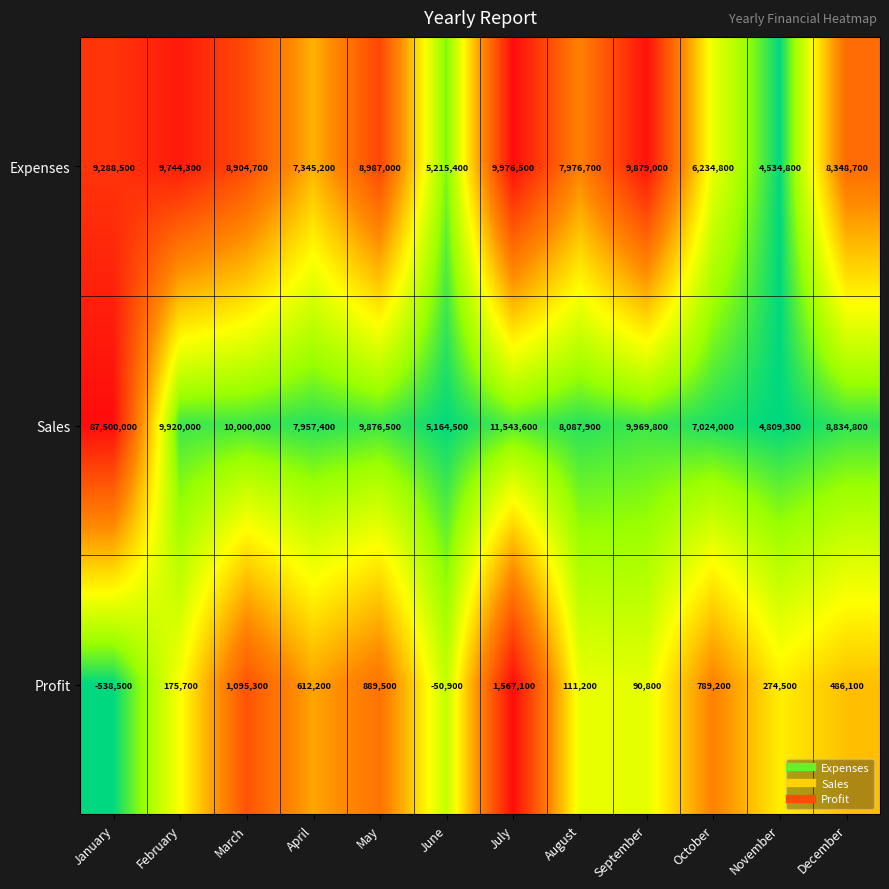

What is the sum of all Expenses values?

96435600